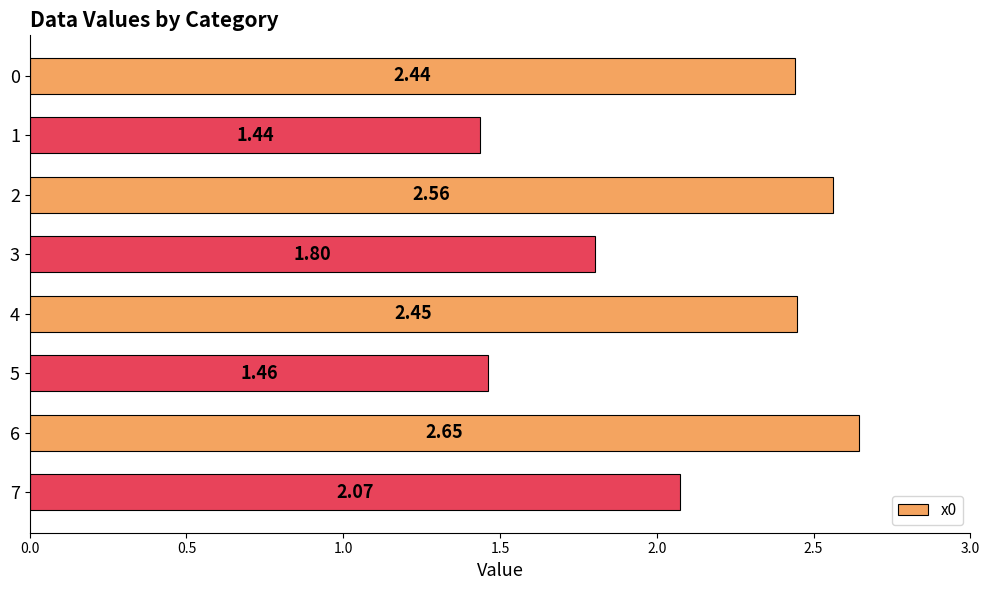

List the labels in order of value, smallest first.

1, 5, 3, 7, 0, 4, 2, 6